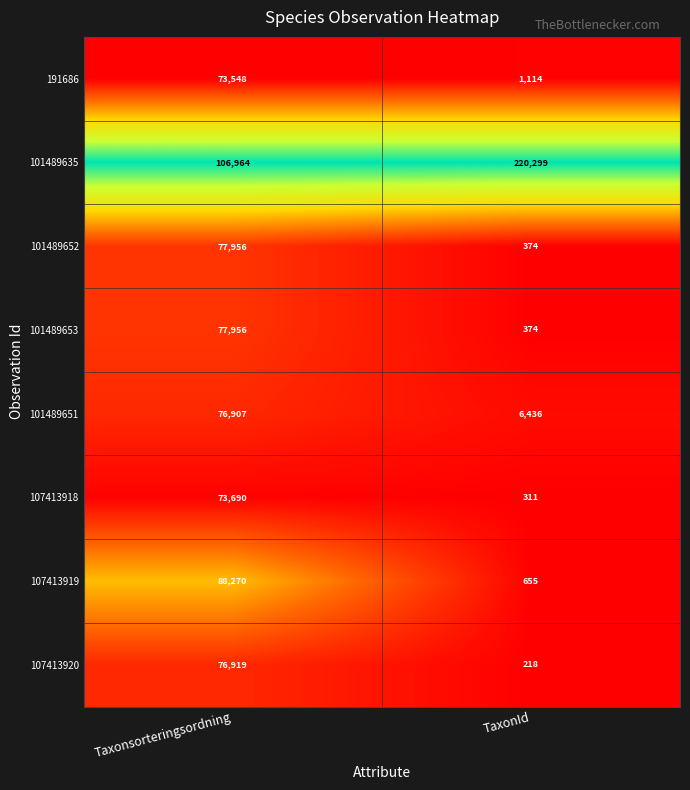

At which label does 107413920 reach its minimum?

TaxonId